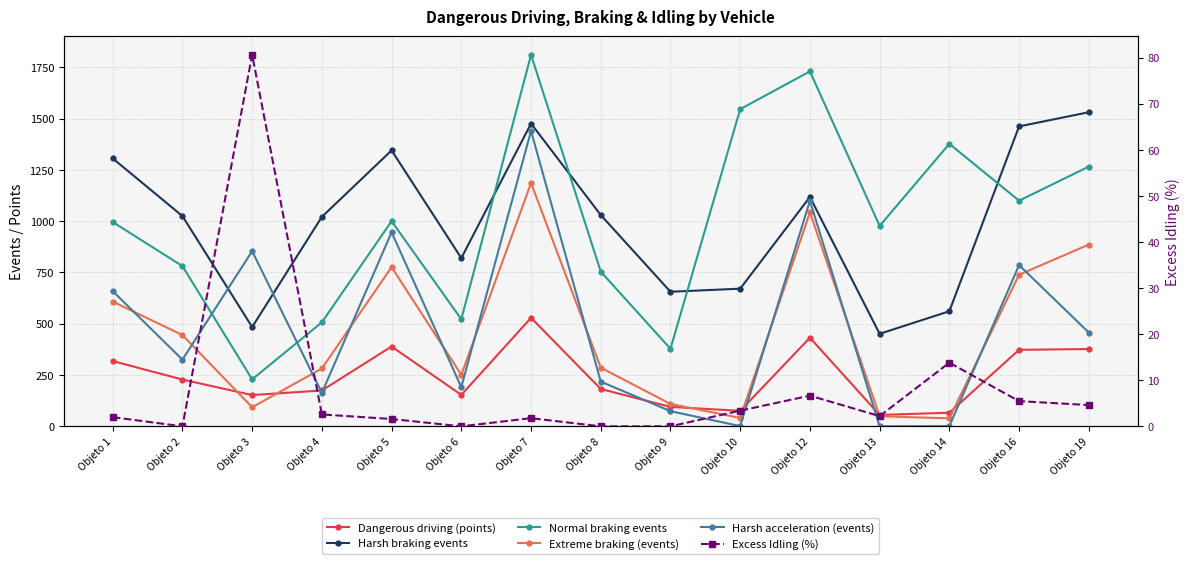

Is it true that Harsh braking events equals 1021.0 at Objeto 4?

True